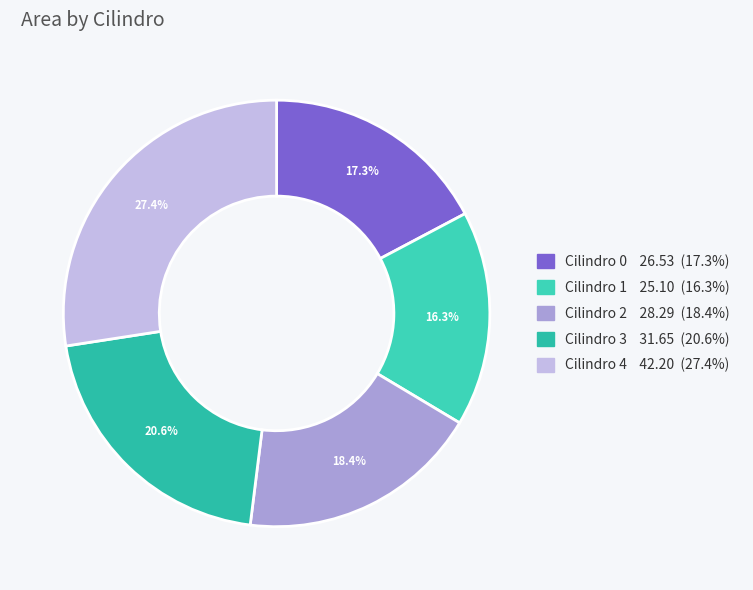

To the nearest percent, what is the difference between the largest and smallest slice percentages?

11%